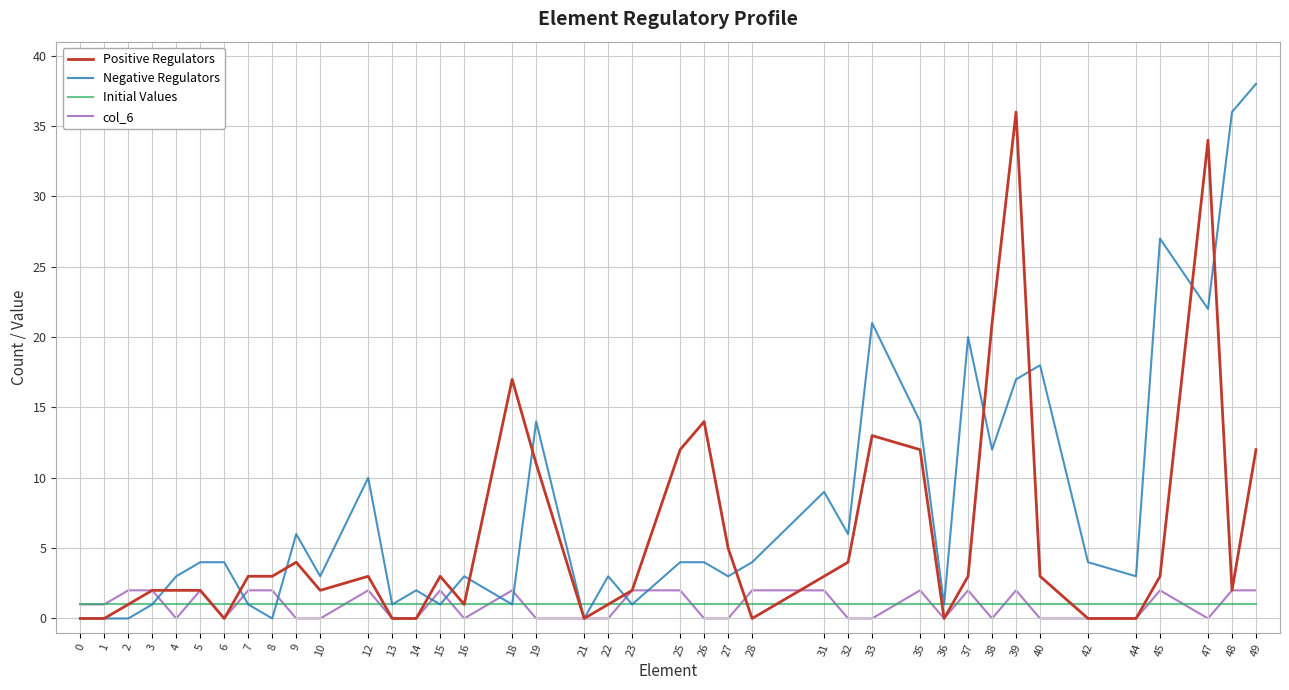

Which series ends up on top after the final intersection of col_6 and Negative Regulators?

Negative Regulators